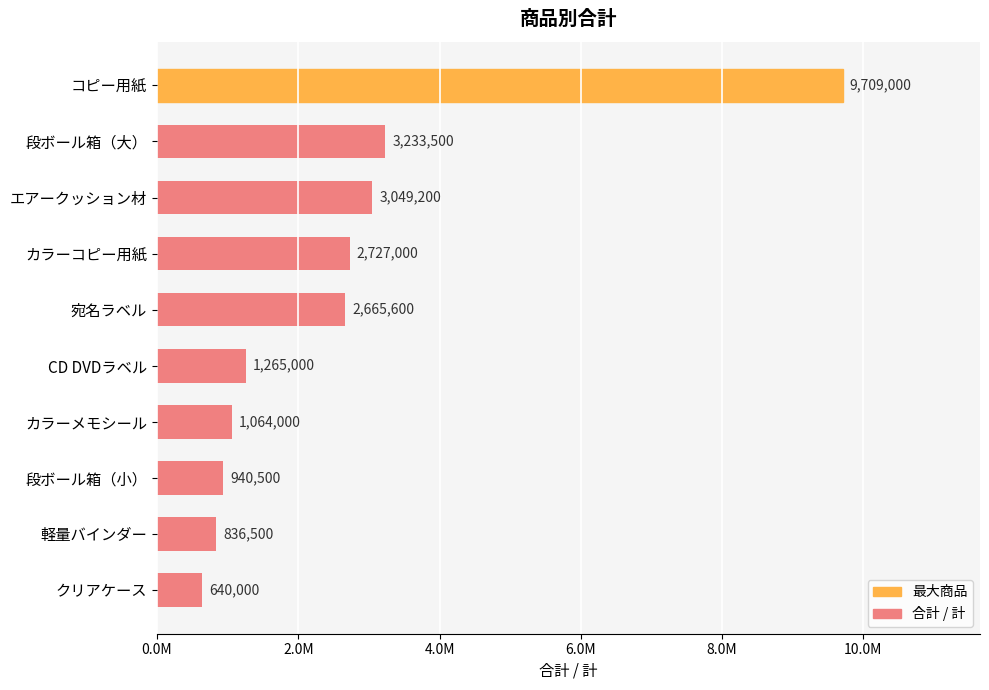

What is the smallest value displayed?

640000